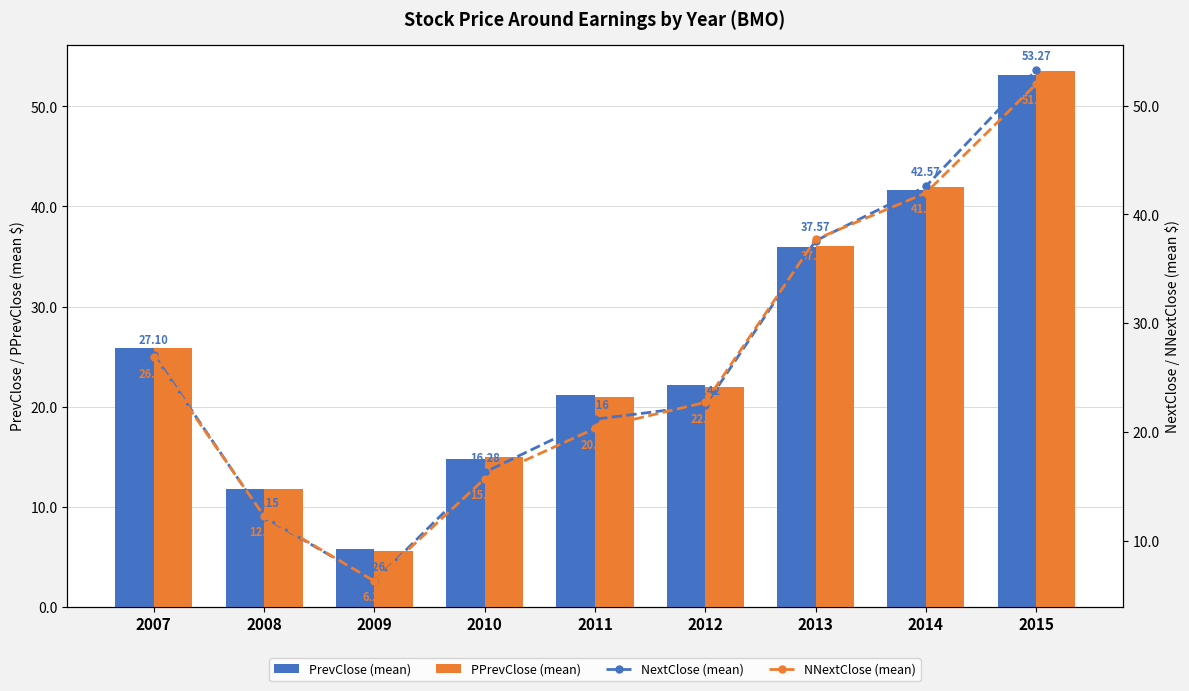

The value of NNextClose (mean) at 2010 is 6.3. True or false?

False